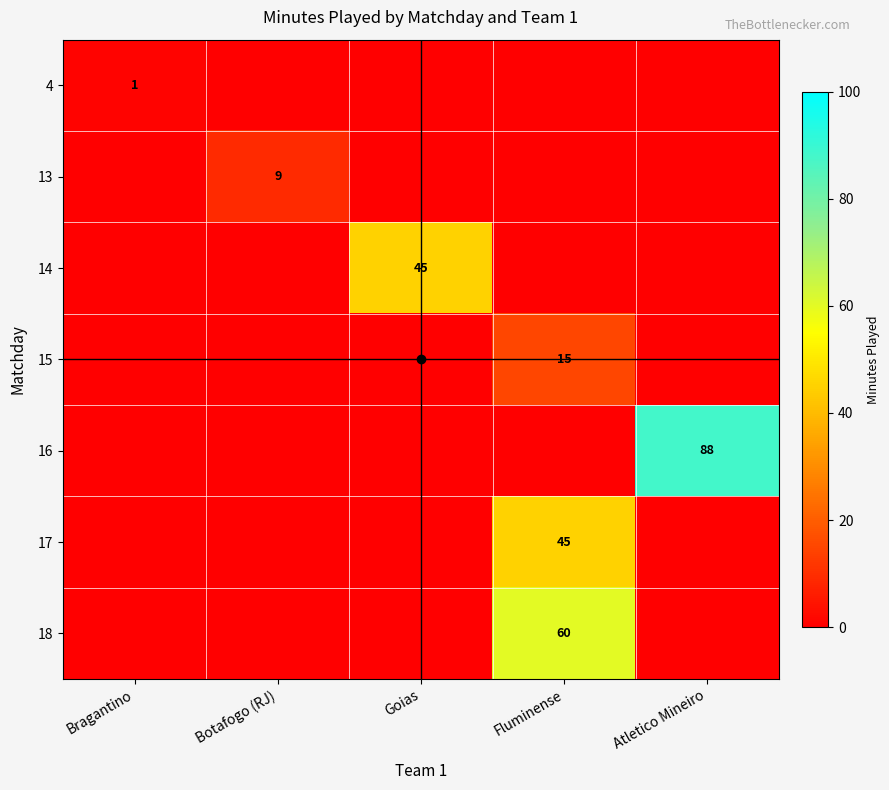

Count the number of categories in the chart.

5